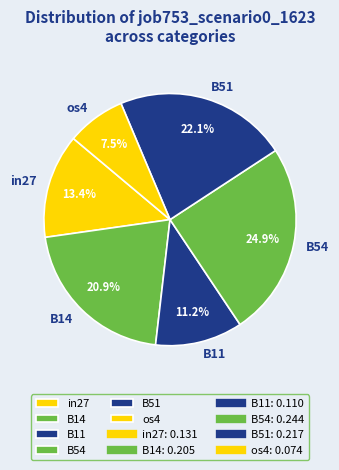

Does any single category account for the majority?

No